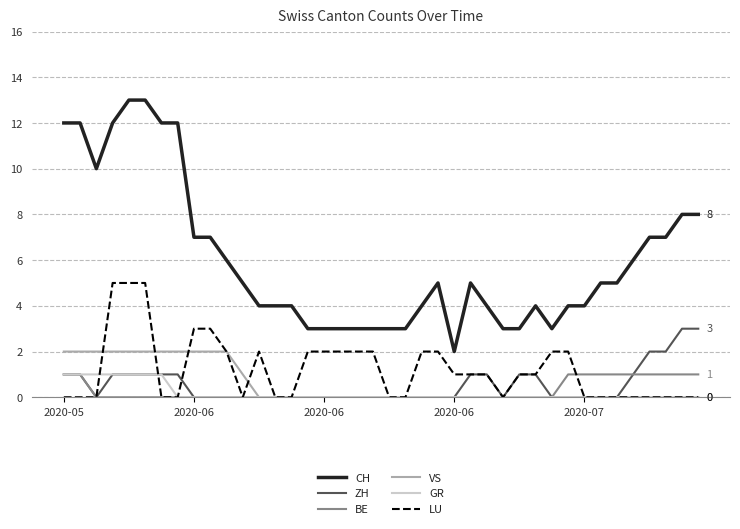

What is the maximum value shown in the chart?

13